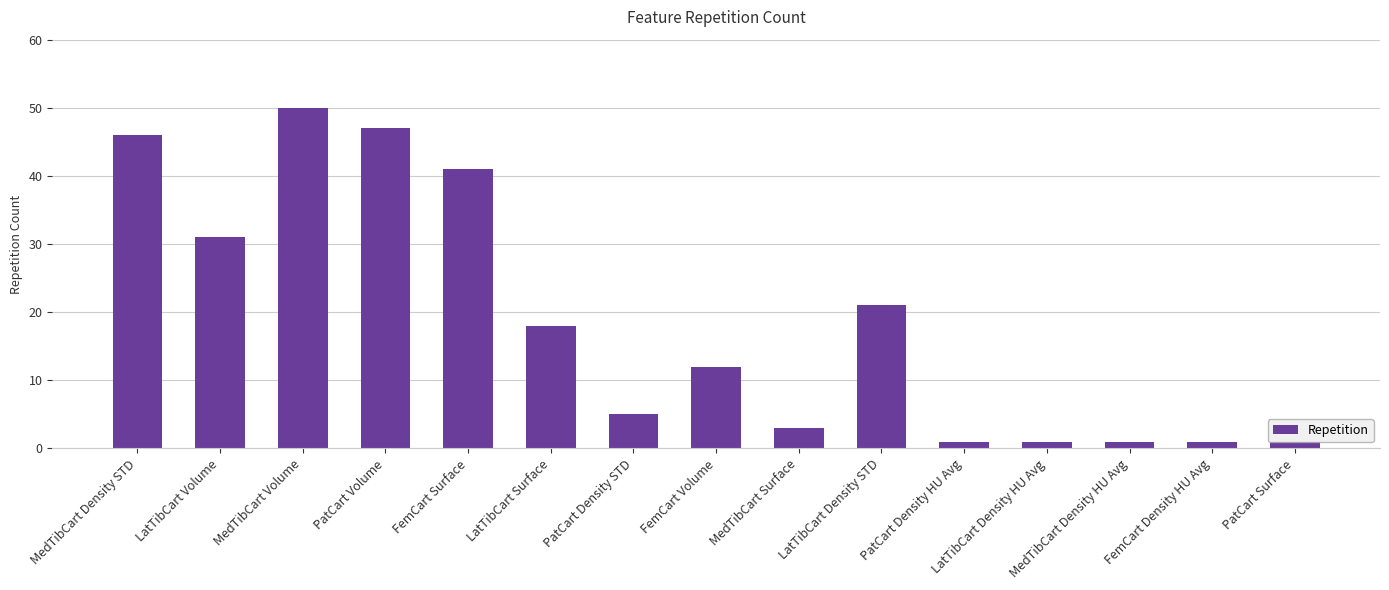

Reading left to right, list all the values displayed in this chart.

MedTibCart Density STD=46	LatTibCart Volume=31	MedTibCart Volume=50	PatCart Volume=47	FemCart Surface=41	LatTibCart Surface=18	PatCart Density STD=5	FemCart Volume=12	MedTibCart Surface=3	LatTibCart Density STD=21	PatCart Density HU Avg=1	LatTibCart Density HU Avg=1	MedTibCart Density HU Avg=1	FemCart Density HU Avg=1	PatCart Surface=1